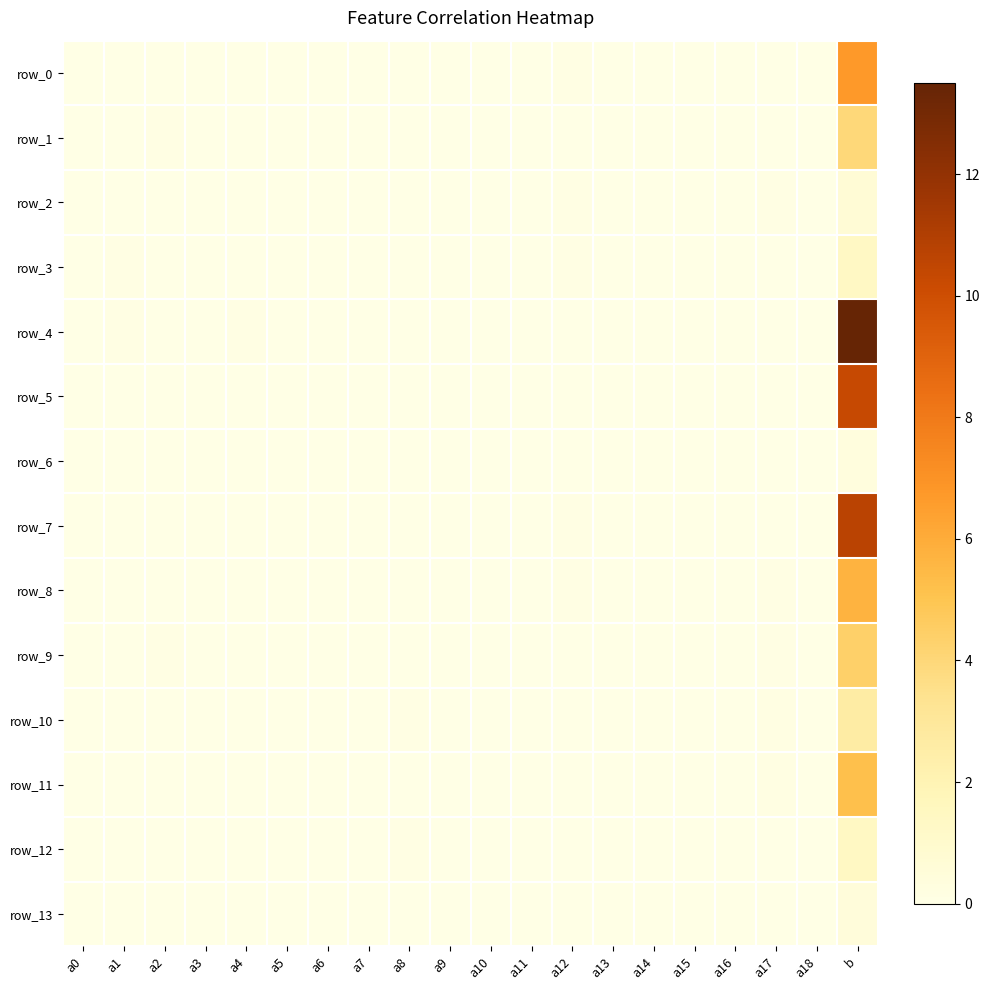

Is it true that row_2 equals 0.0 at a9?

False